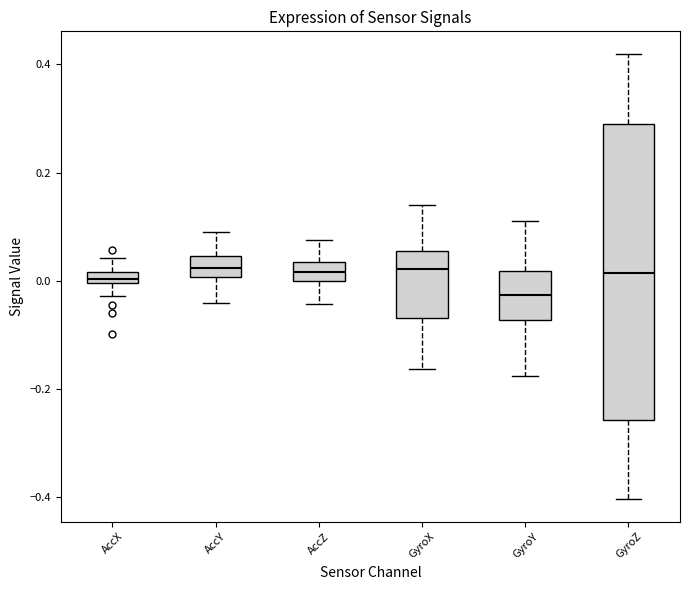

Where is the upper edge of the box for AccY on the y-axis? The values are not printed on the chart, so give them approximately, as read against the axis.

0.04